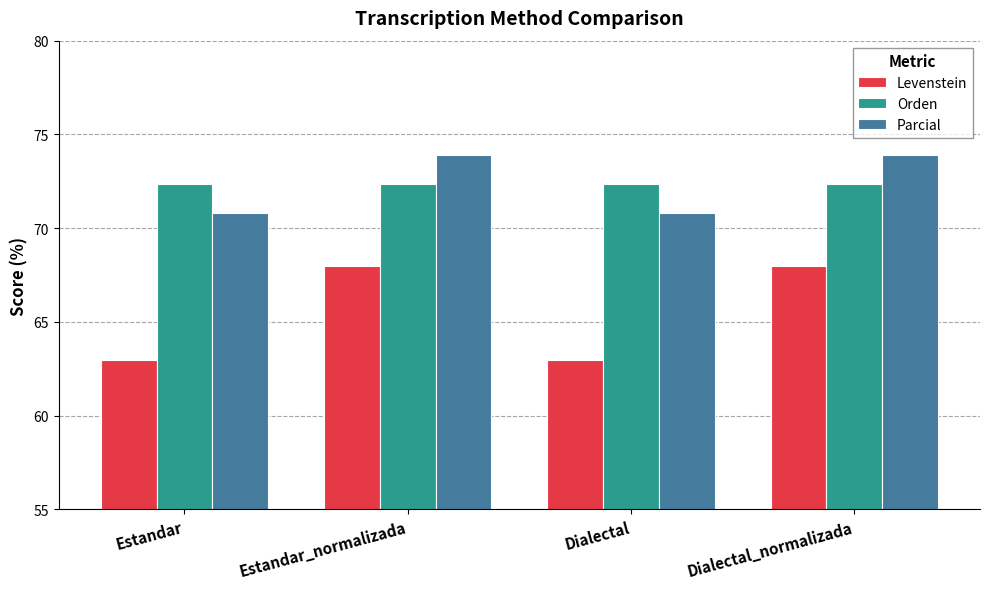

Reading left to right, transcribe all the data shown in this chart.

Levenstein: Estandar=63.0	Estandar_normalizada=68.0	Dialectal=63.0	Dialectal_normalizada=68.0
Orden: Estandar=72.3	Estandar_normalizada=72.3	Dialectal=72.3	Dialectal_normalizada=72.3
Parcial: Estandar=70.8	Estandar_normalizada=73.9	Dialectal=70.8	Dialectal_normalizada=73.9